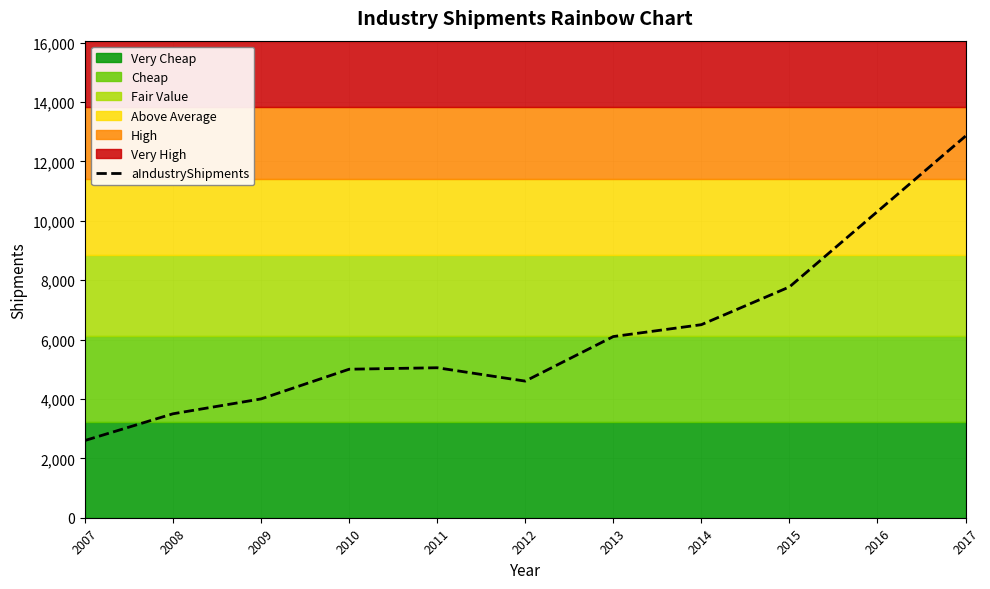

How many interior local valleys (lower than both neighbors) does the data have?

1